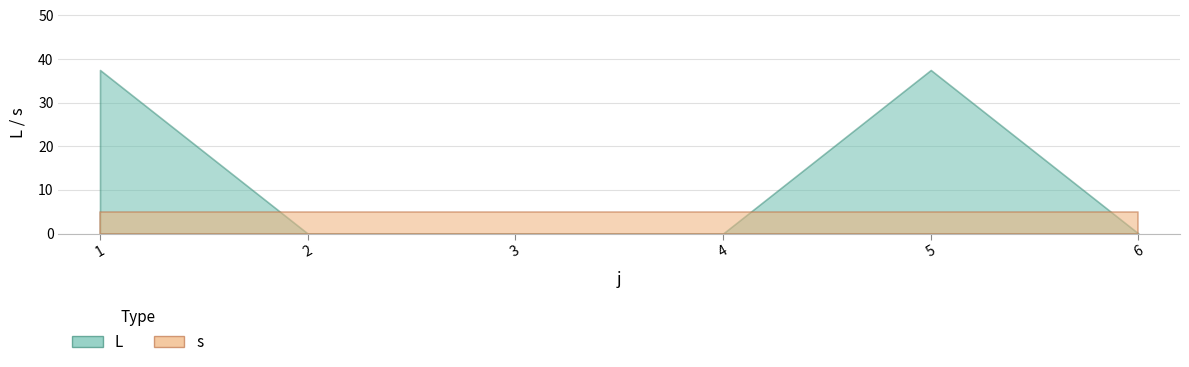

At how many categories does at least one series exceed 18?

2